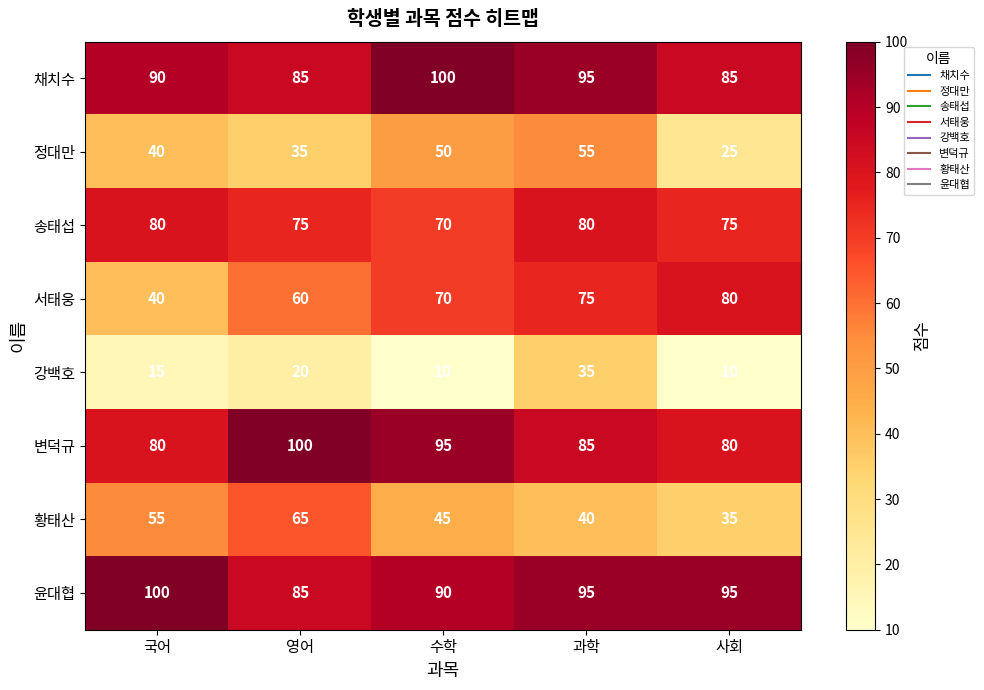

What is the spread (max minus min) of values at 과학?

60